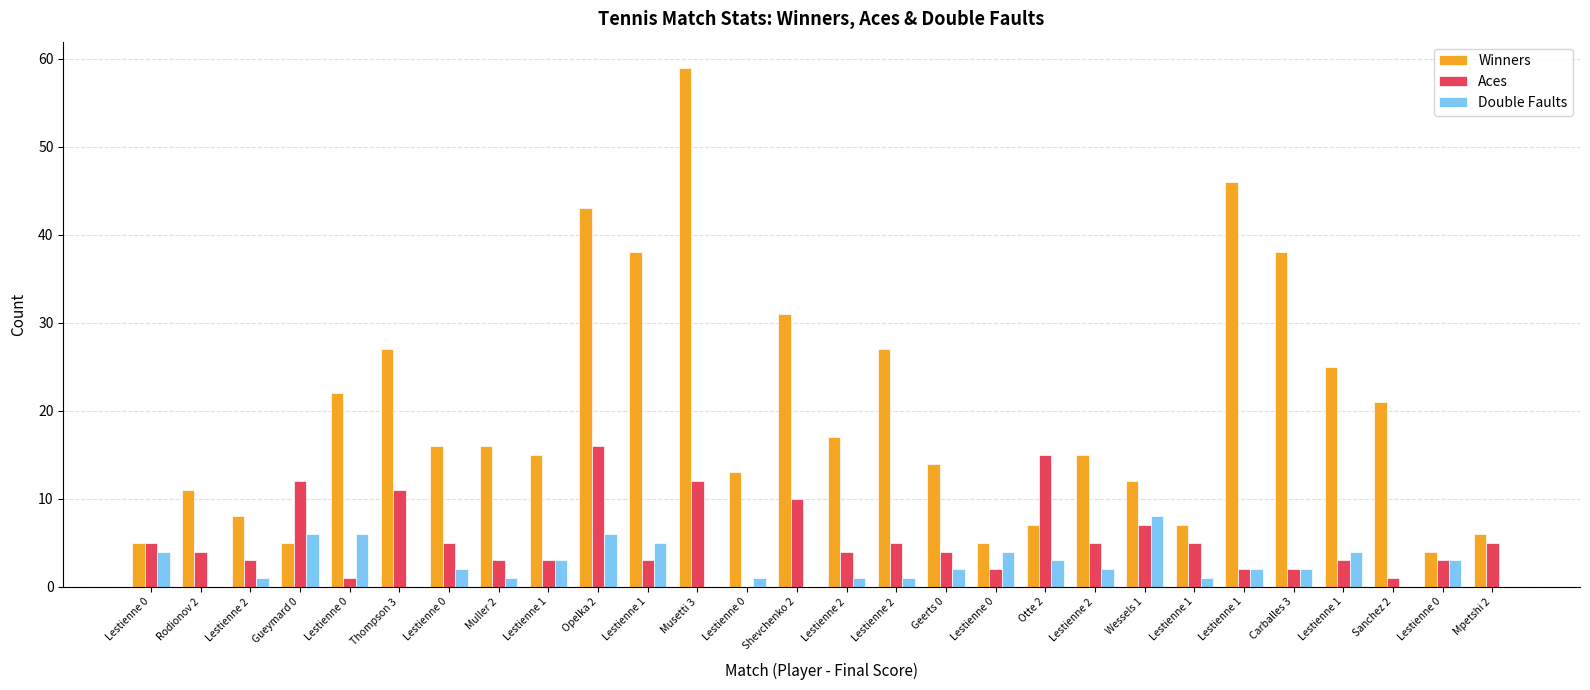

How many data points does each series have?

28